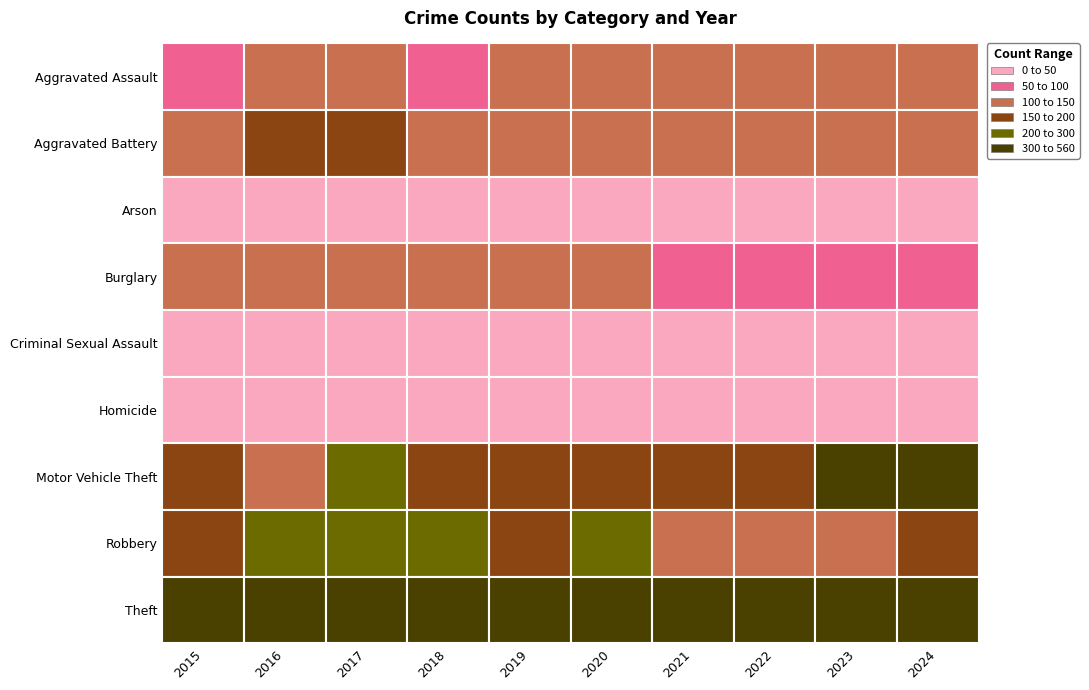

Reading left to right, list all the values displayed in this chart.

Aggravated Assault: 82	108	112	96	123	119	133	119	145	144
Aggravated Battery: 105	161	160	137	145	147	134	111	149	142
Arson: 10	14	6	9	9	11	13	10	9	9
Burglary: 102	117	145	123	124	109	54	78	59	62
Criminal Sexual Assault: 27	21	29	28	36	34	24	24	25	26
Homicide: 8	23	20	17	13	12	19	14	12	12
Motor Vehicle Theft: 155	148	210	196	198	175	153	160	430	300
Robbery: 164	215	220	204	154	215	125	139	130	174
Theft: 536	488	541	541	559	490	353	402	484	421